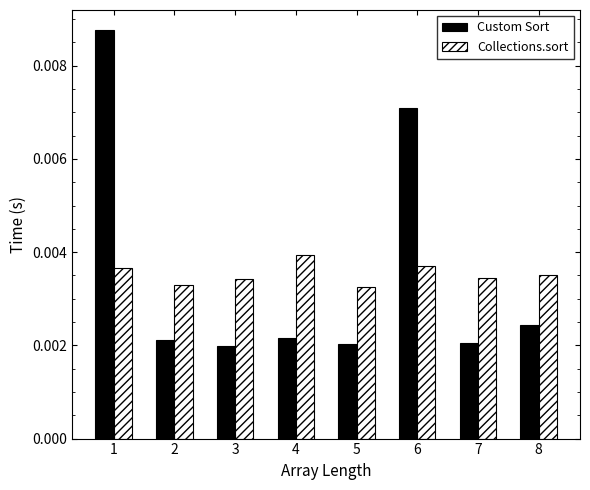

At how many categories does at least one series exceed 0?

8